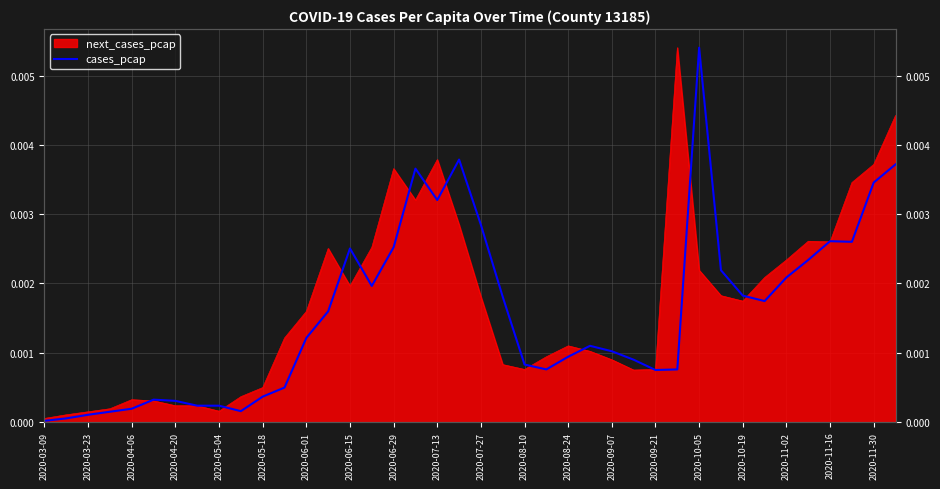

What is the label of the 4th point from the left?

2020-04-20